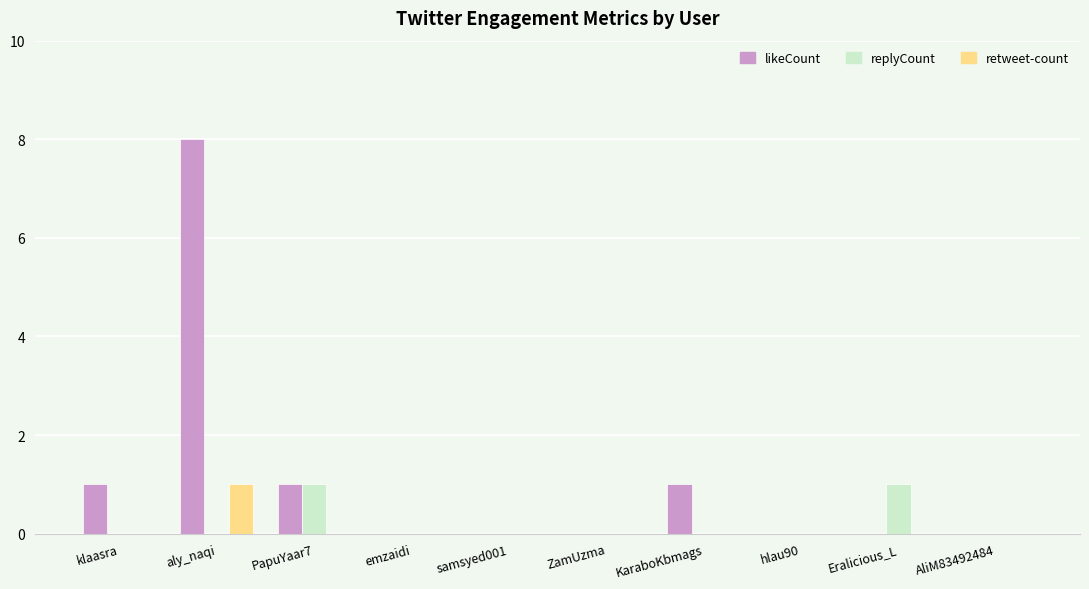

True or false: retweet-count has a value of 1 at AliM83492484.

False